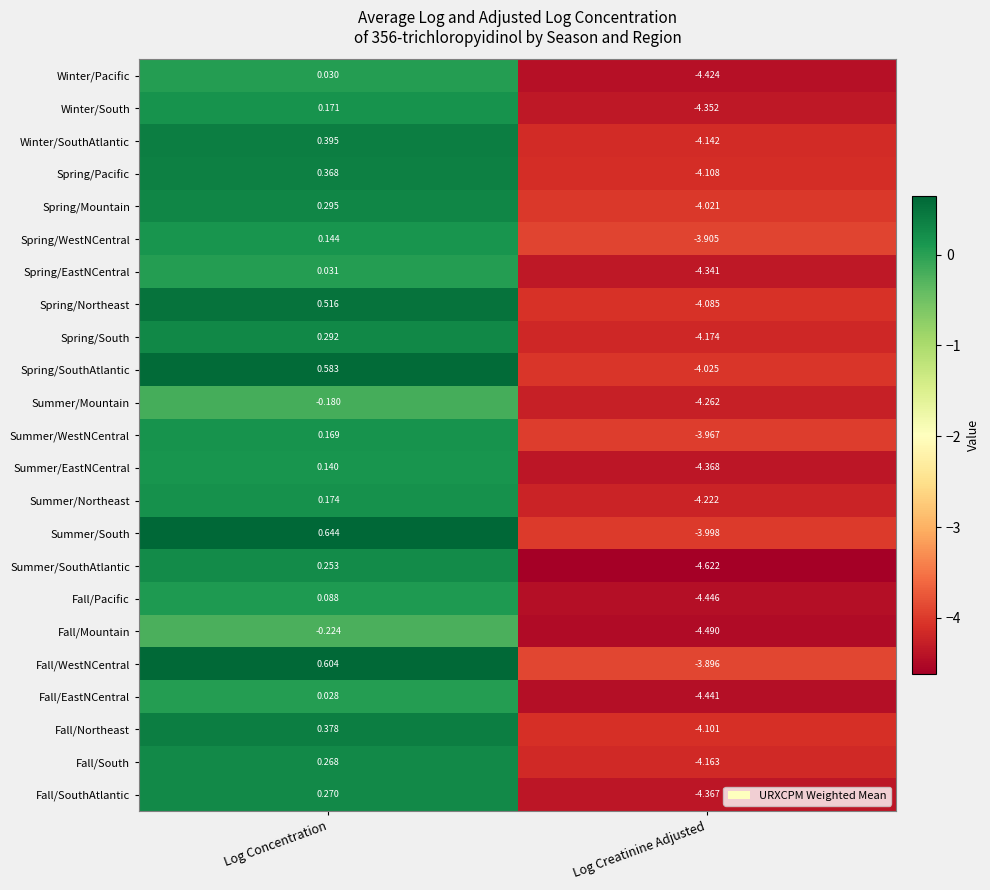

Where is Summer/Mountain nearest to the value -2?

Log Concentration